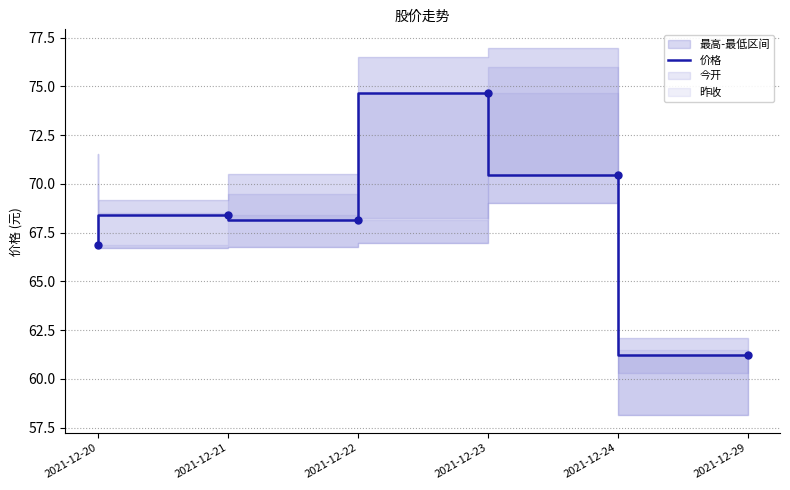

Is it true that the value at 2021-12-24 is 70.4?

True